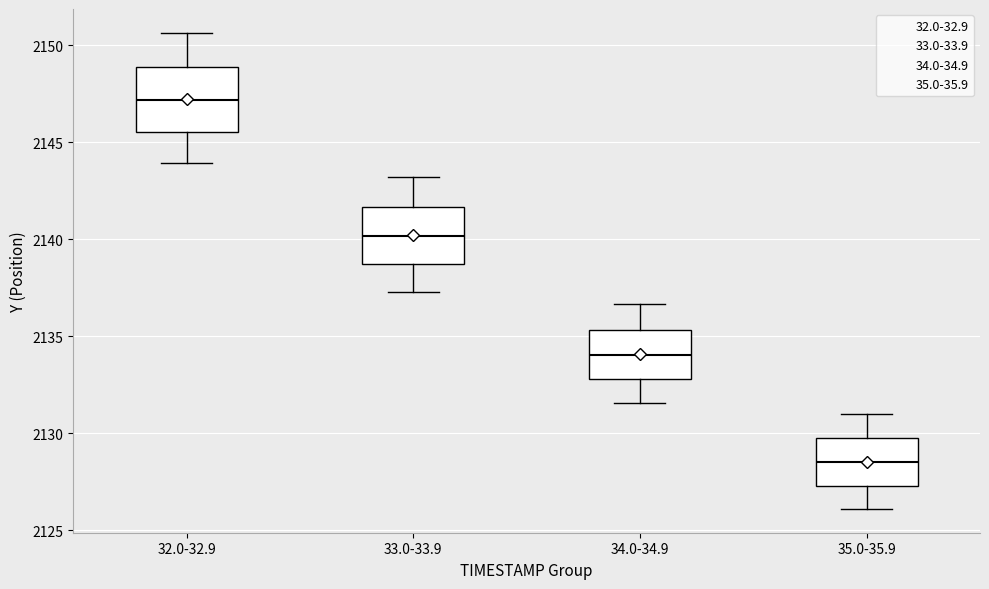

Which box's median line is the lowest?

35.0-35.9